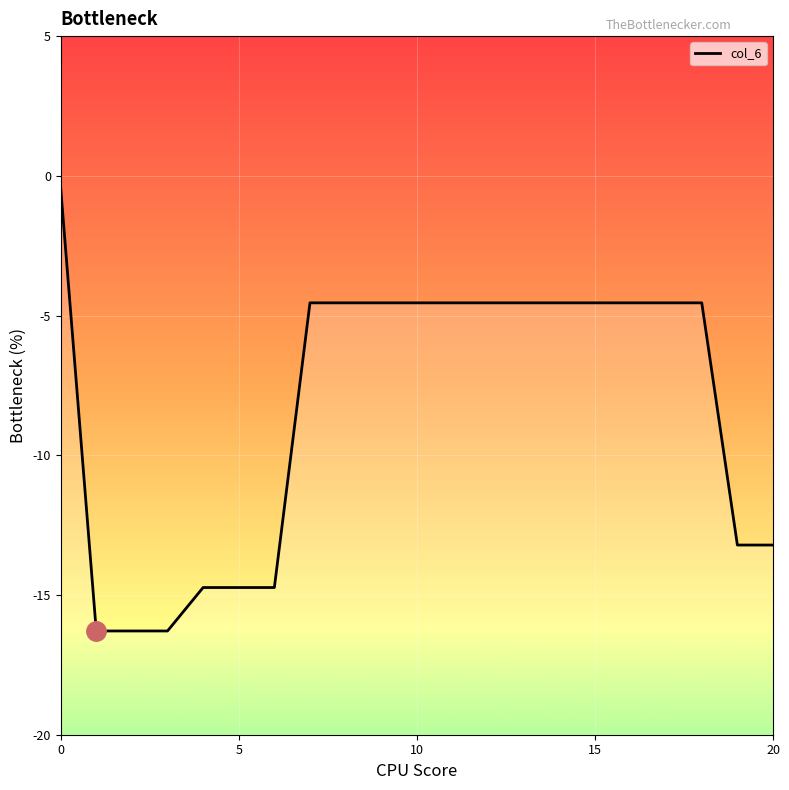

Rank the categories by value from highest to lowest.

0, 7, 8, 9, 10, 11, 12, 13, 14, 15, 16, 17, 18, 19, 20, 20, 5, 6, 5, 10, 15